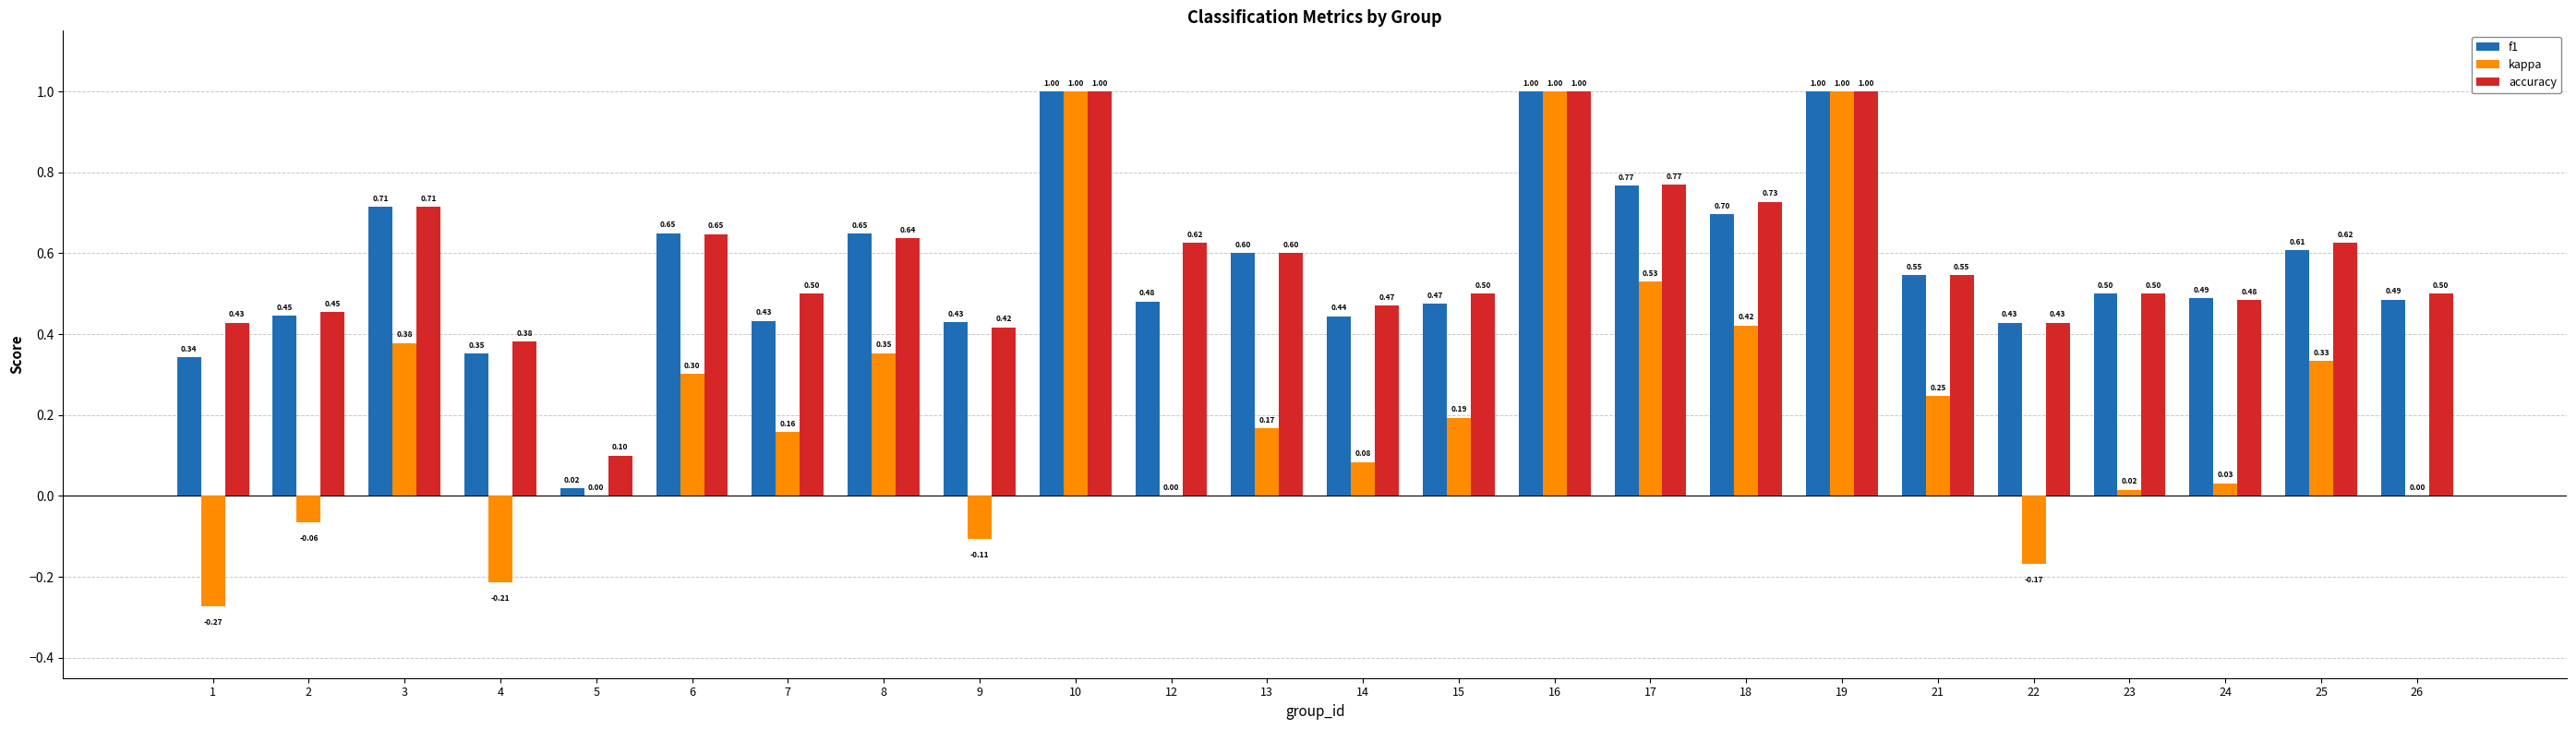

Is the value of f1 at 4 greater than the value of accuracy at 16?

No